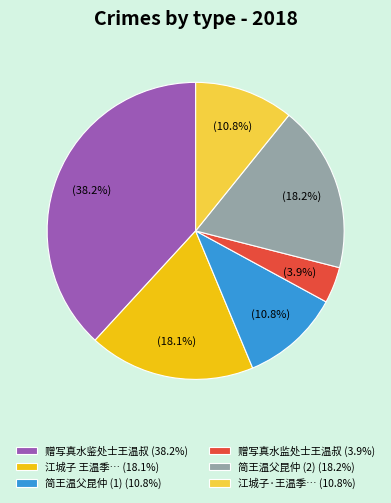

Which slice is the largest?

赠写真水鉴处士王温叔 (38.2%)